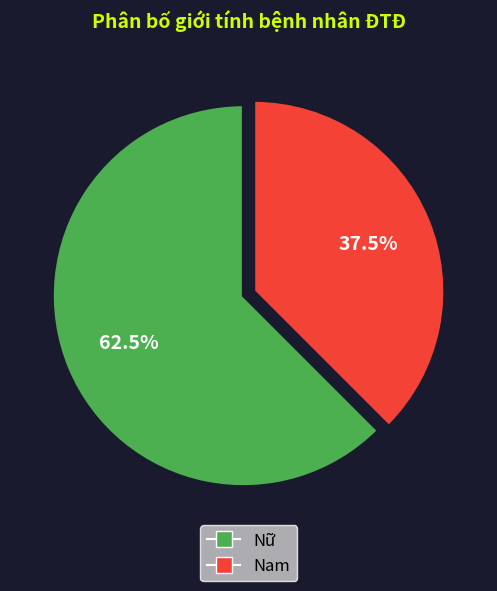

How much of the chart is everything except Nam?

62.5%